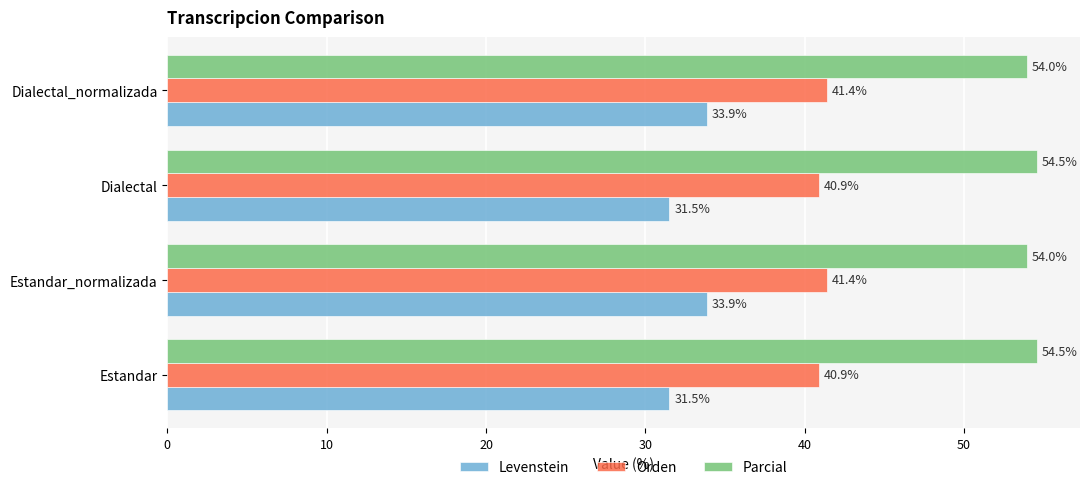

What is the maximum value shown in the chart?

54.5